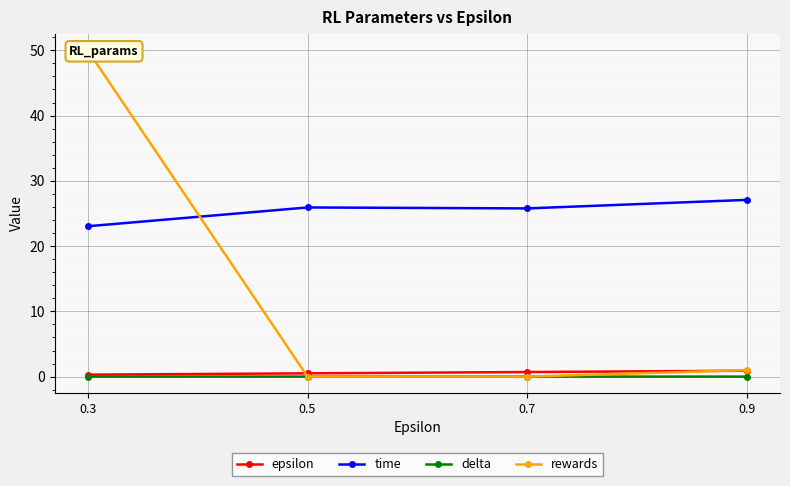

Between 0.5 and 0.7, which series saw the biggest shift?

epsilon